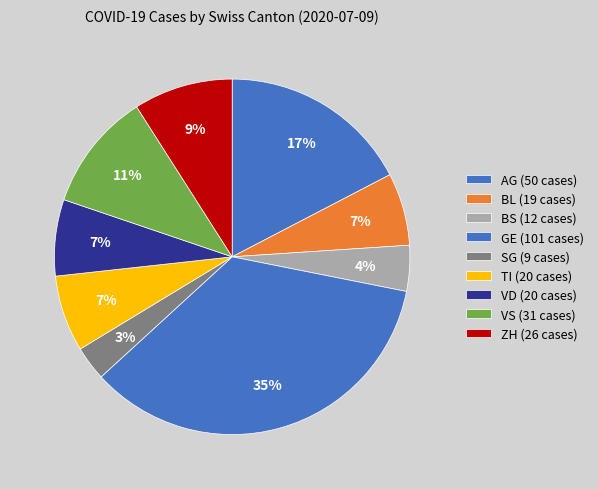

To the nearest percent, what is the average slice percentage?

11%